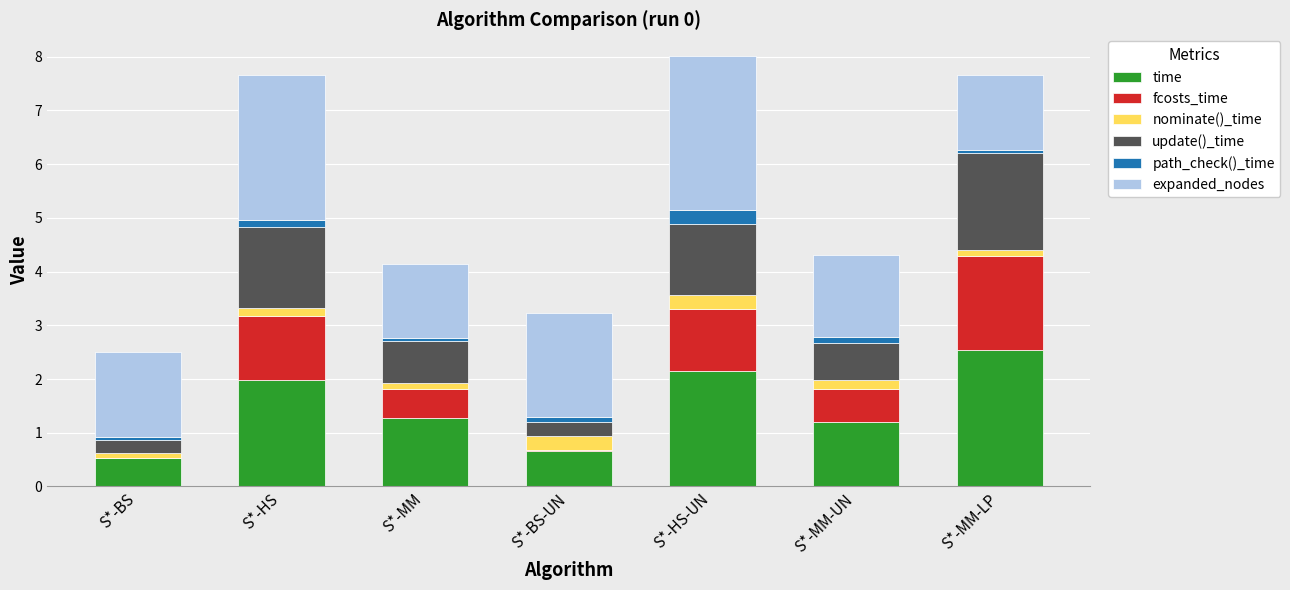

The time series shows 1.3 at S*-HS-UN. True or false?

False